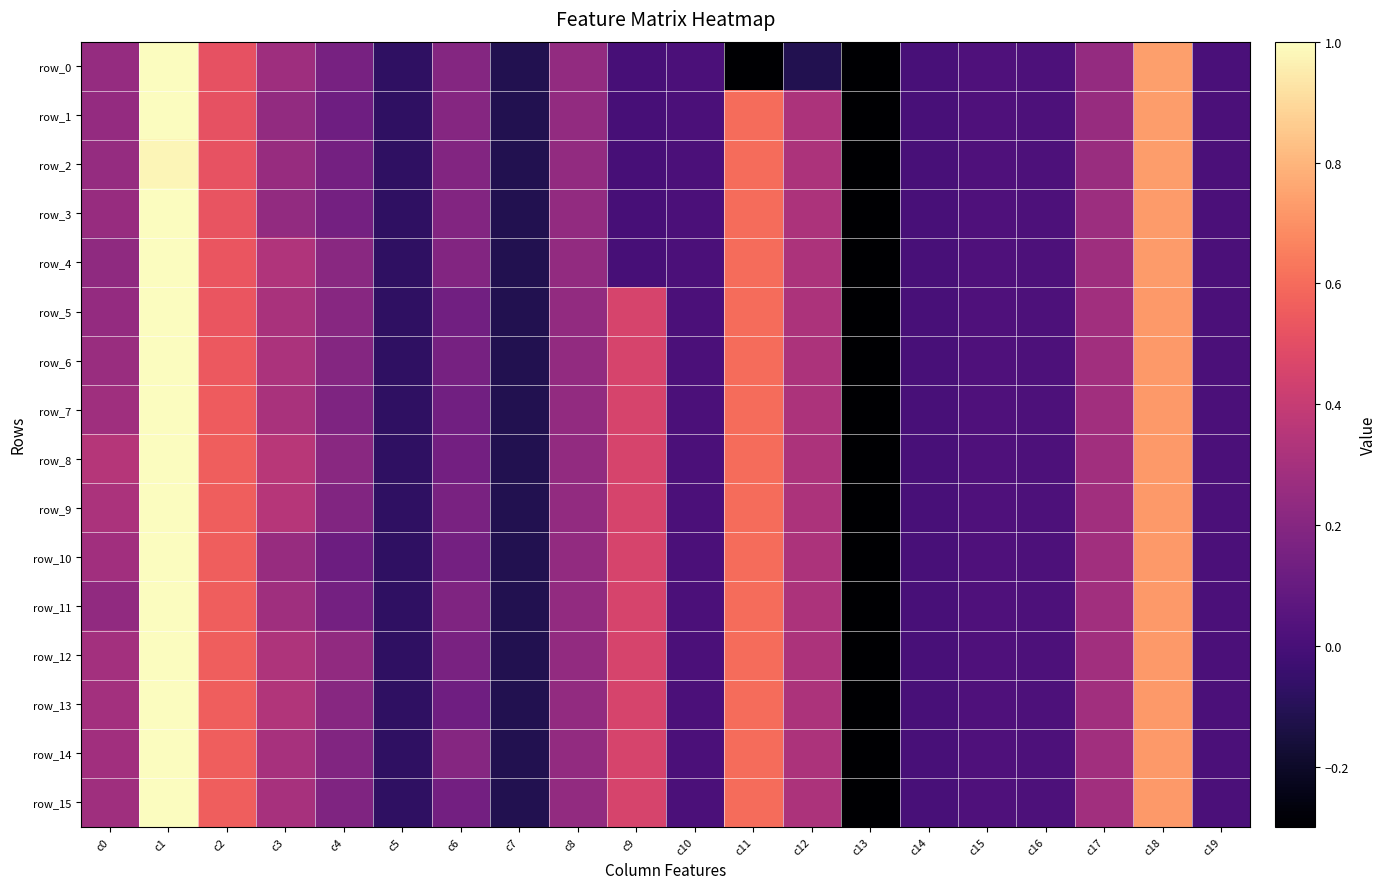

At which label does row_9 reach its minimum?

c13